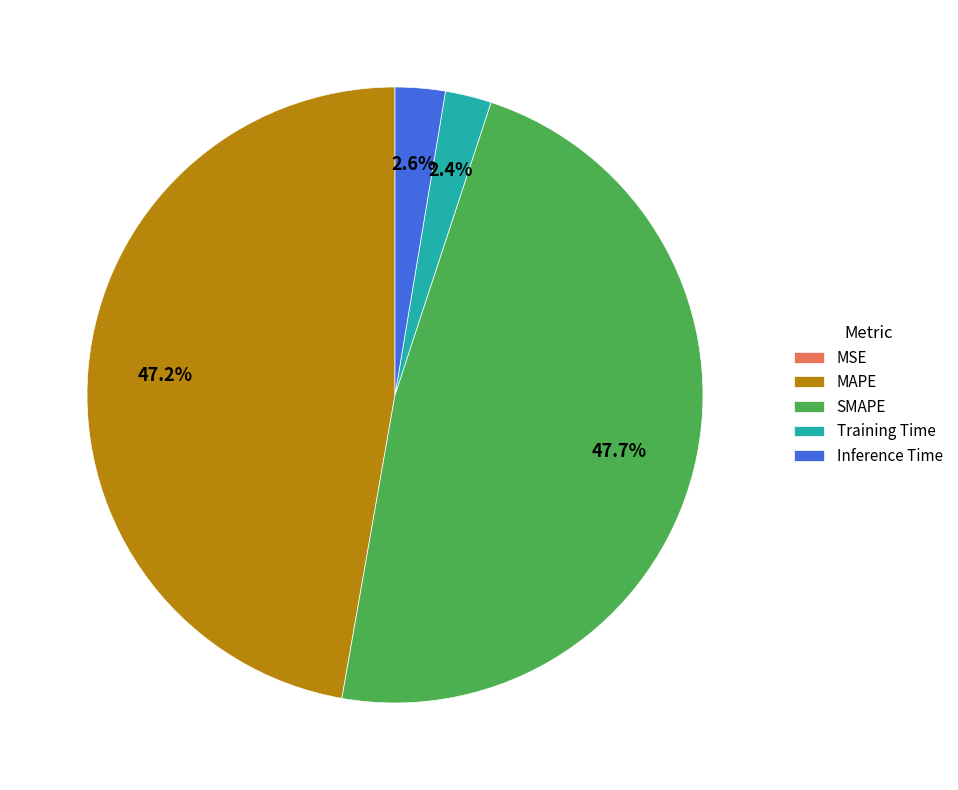

Is SMAPE the majority of the pie?

No